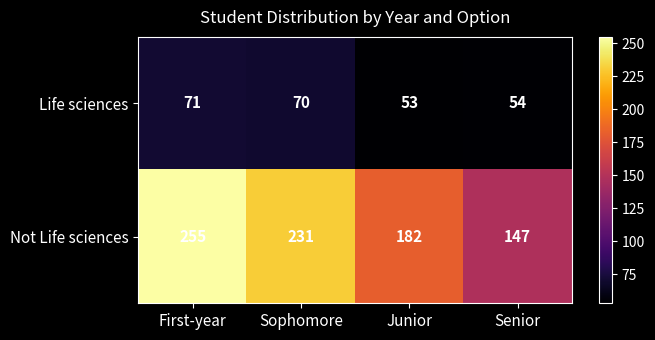

What is the spread (max minus min) of values at Junior?

129